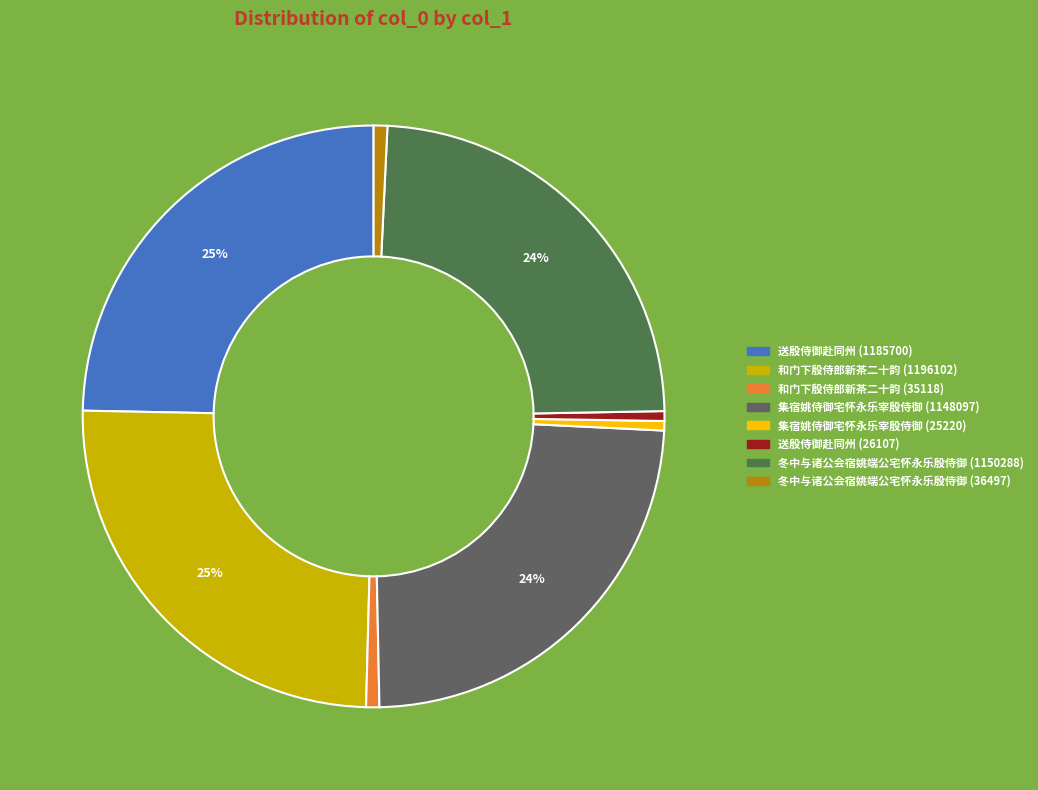

Which category has the biggest portion of the pie?

和门下殷侍郎新茶二十韵 (1196102)